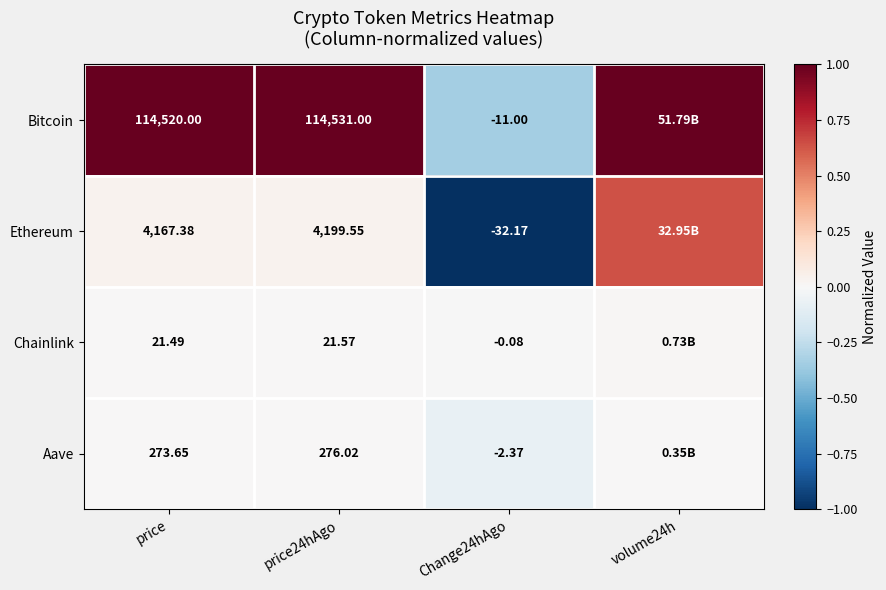

Between price and Change24hAgo, which series saw the biggest shift?

Bitcoin